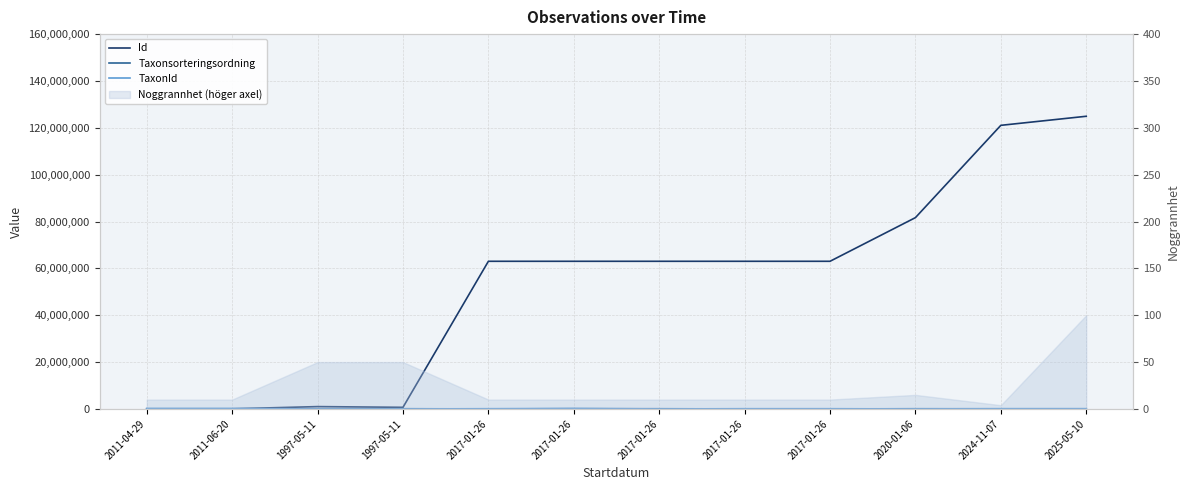

Which series ends up on top after the final intersection of Id and Taxonsorteringsordning?

Id